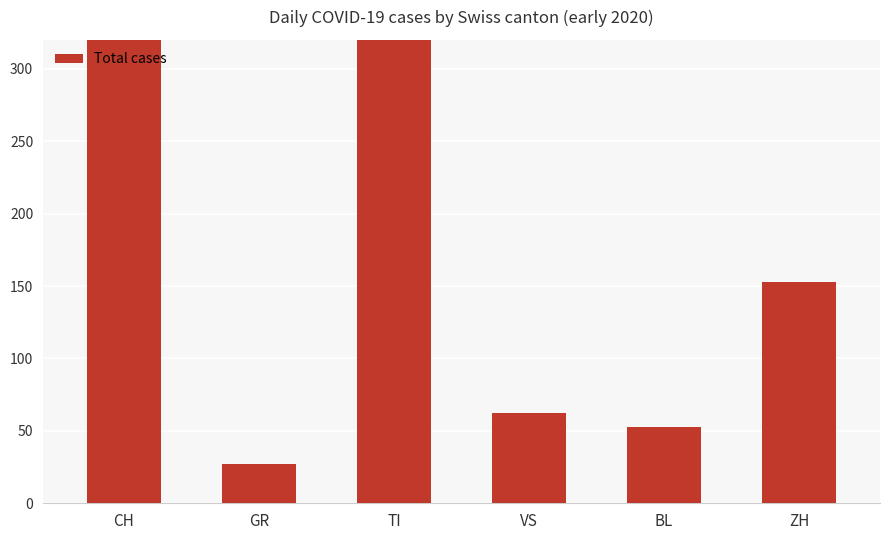

Are the bars grouped side by side (vs. stacked)?

No